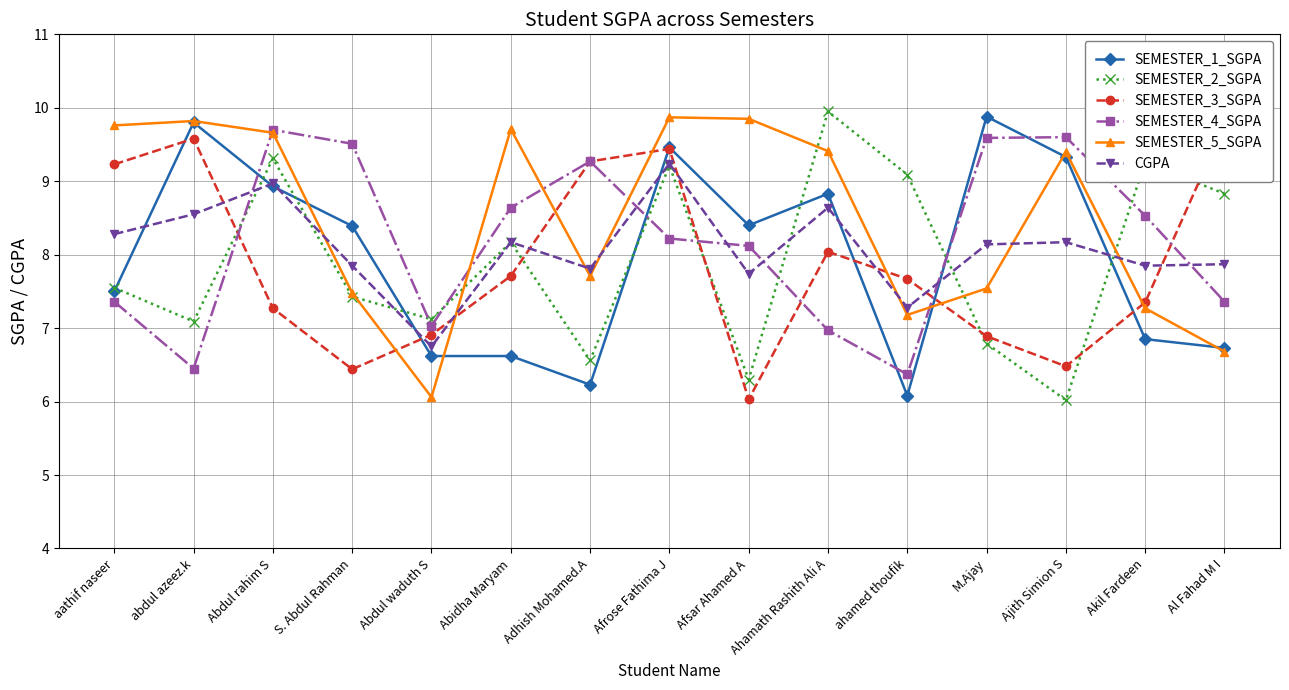

What is the sum of all CGPA values?

121.3